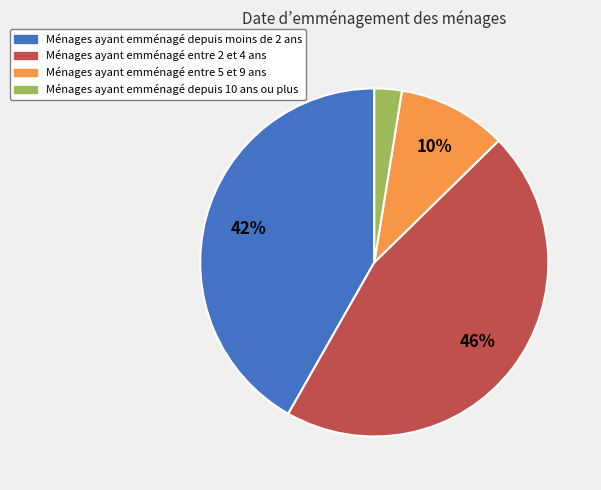

True or false: Ménages ayant emménagé depuis moins de 2 ans accounts for 56% of the total.

False